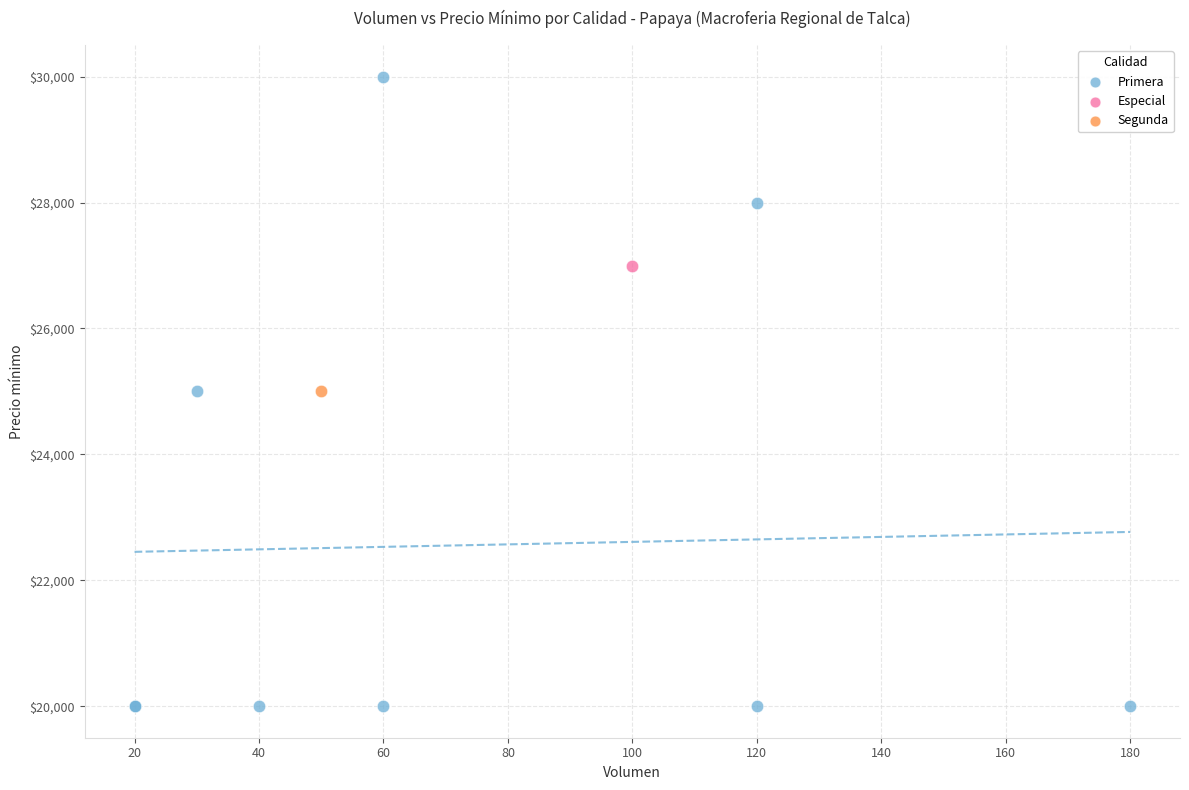

What are all the series names shown in the legend?

Primera, Especial, Segunda